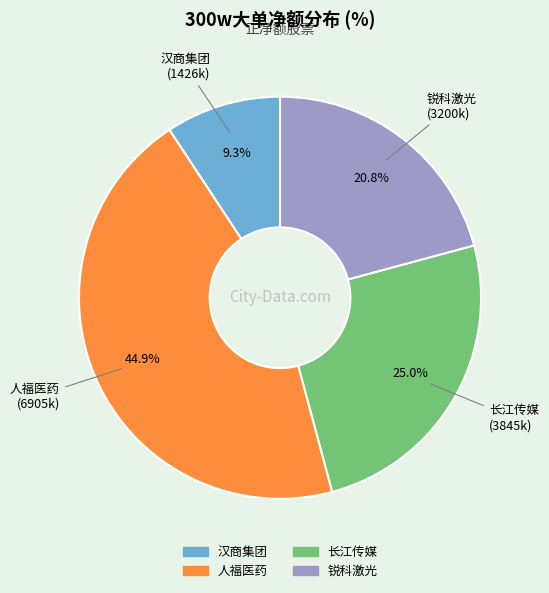

Count the number of slices in the pie.

4